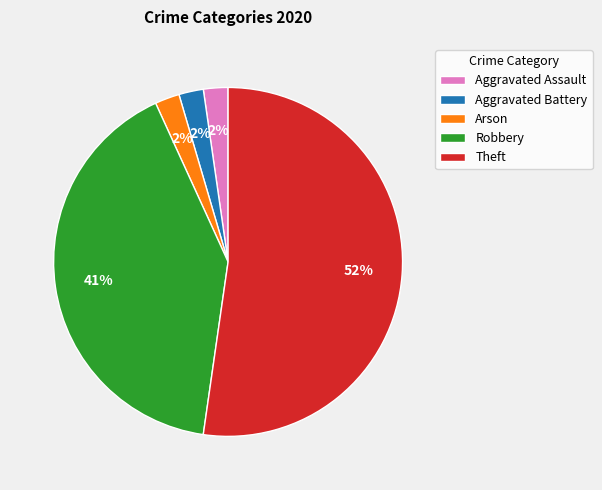

To the nearest percent, what is the average slice percentage?

20%